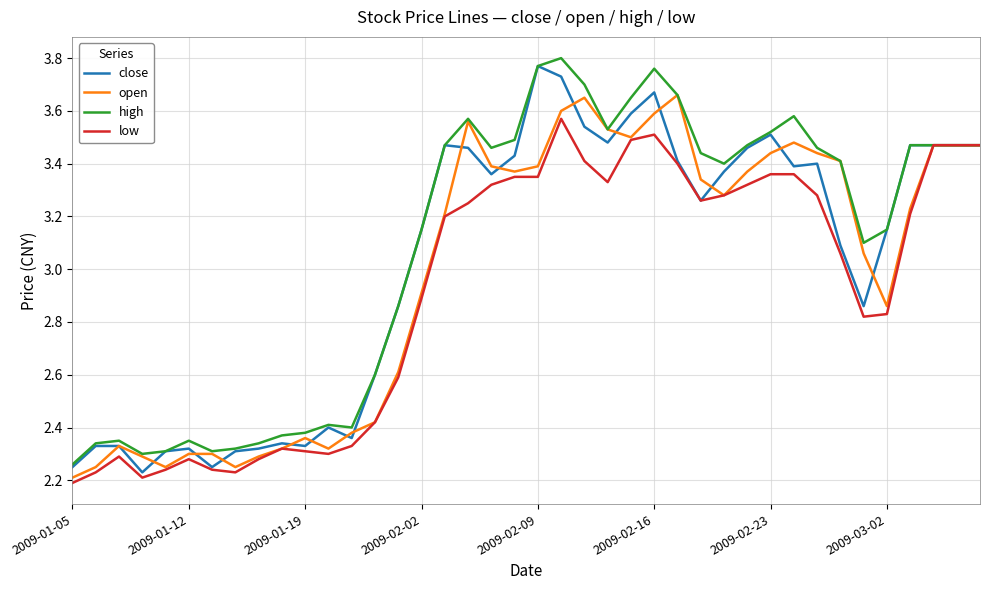

How many interior local valleys does the close series have?

9